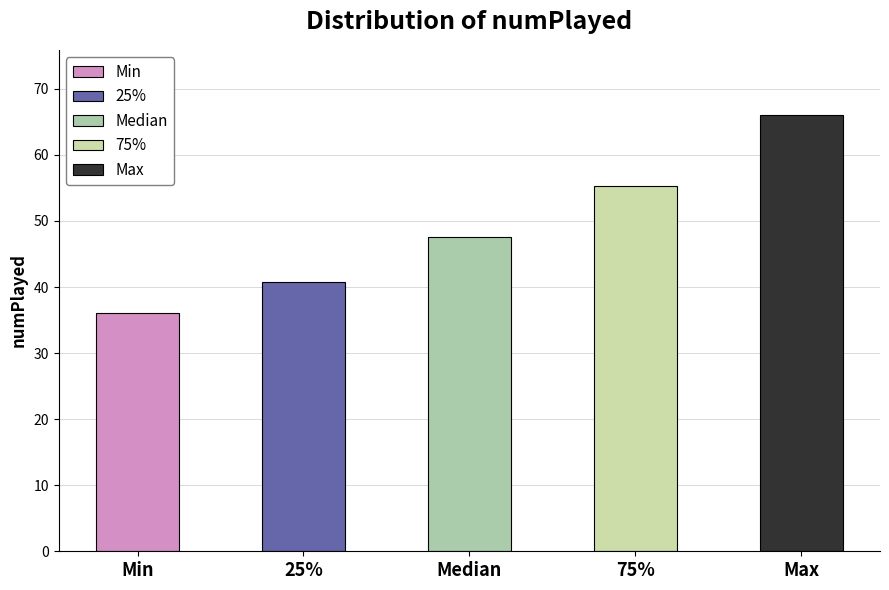

What is the value of the 3rd bar from the left?

47.5